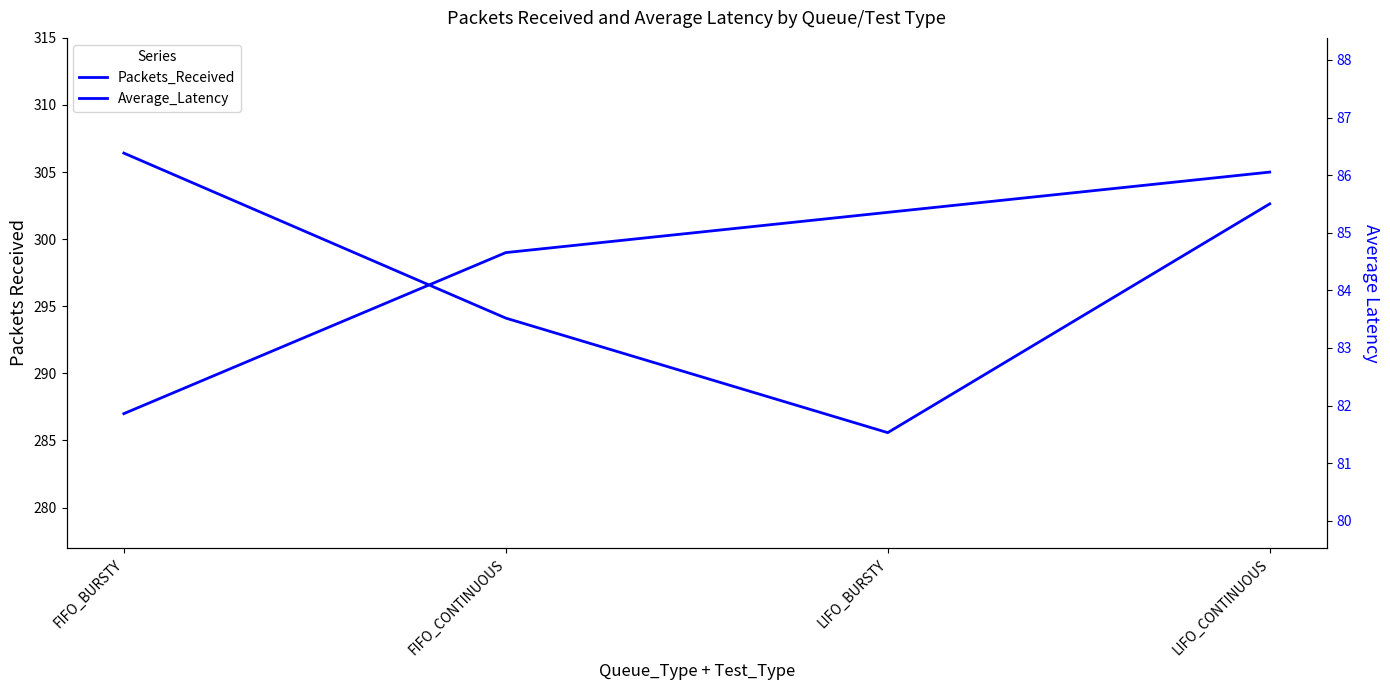

What position from the left is LIFO_BURSTY?

3